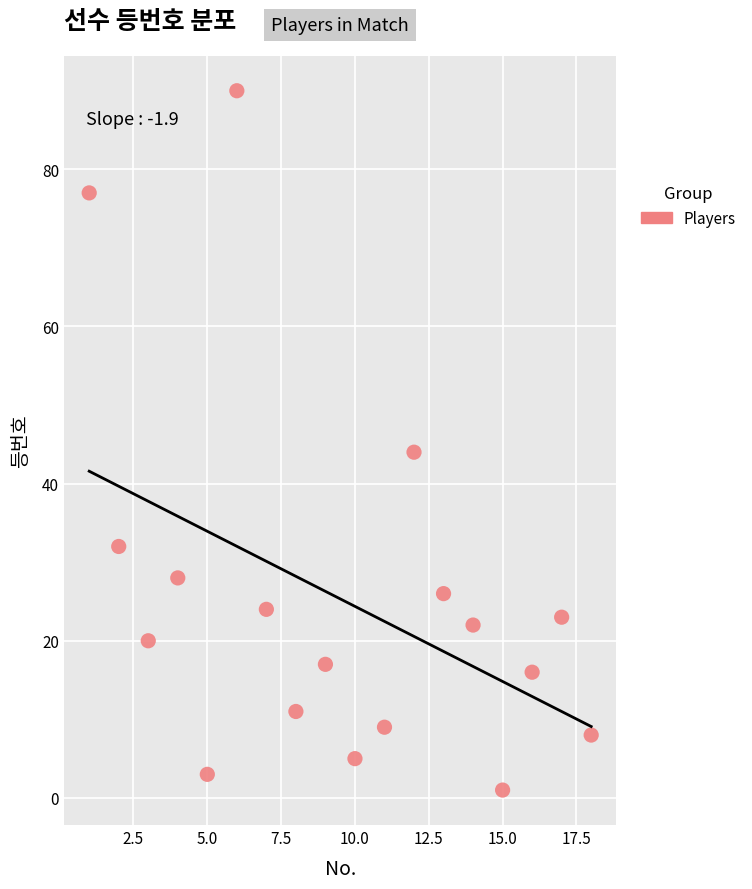

What Y value in the scatter plot is closest to 45?

44